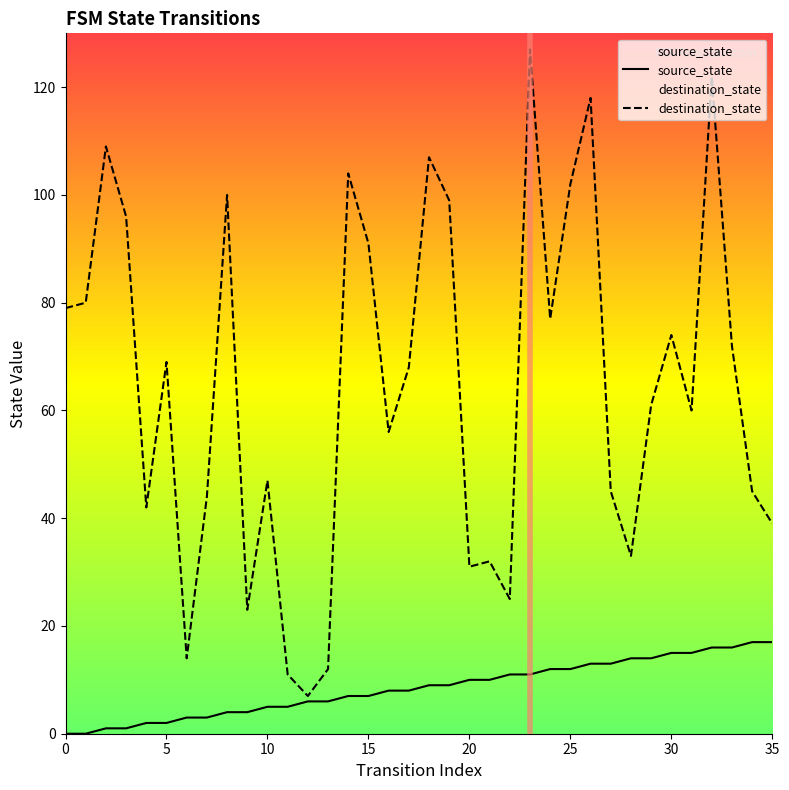

Rank the series by their average value, from lowest to highest.

source_state, destination_state